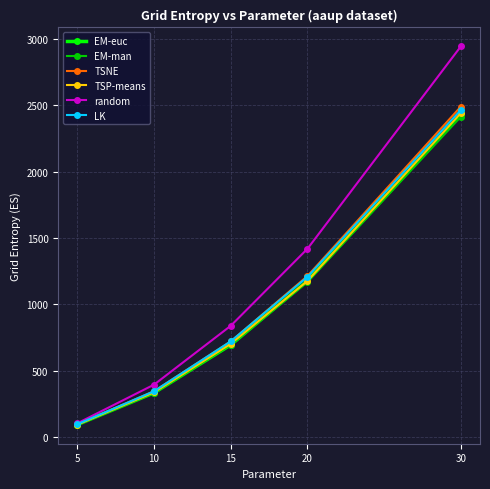

What is the approximate value of LK at 10?

347.2